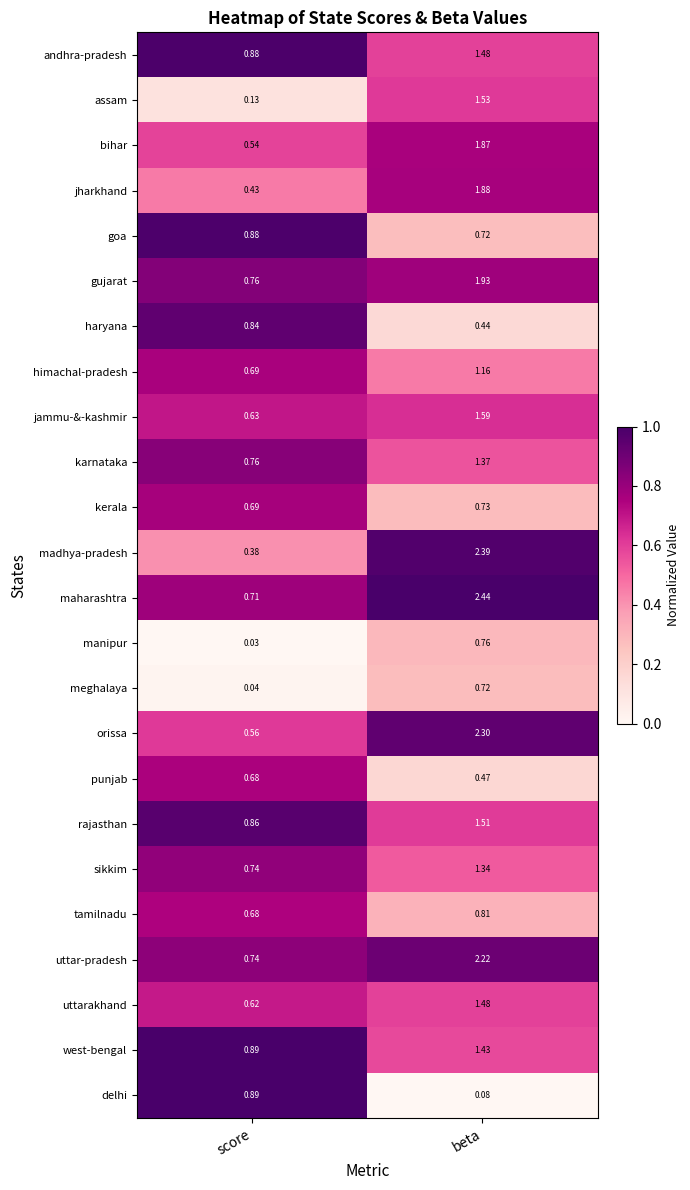

Is the value of punjab at beta greater than the value of kerala at beta?

No